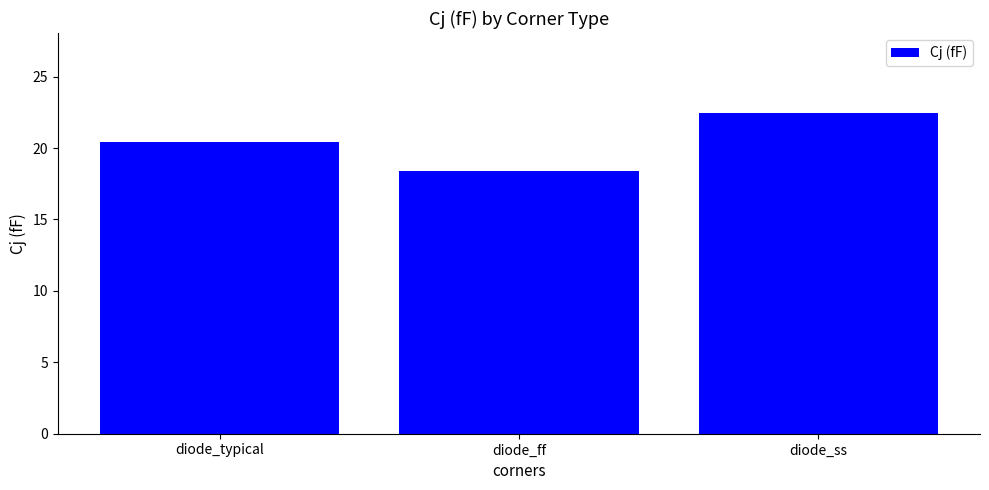

What is the greatest value displayed?

22.4